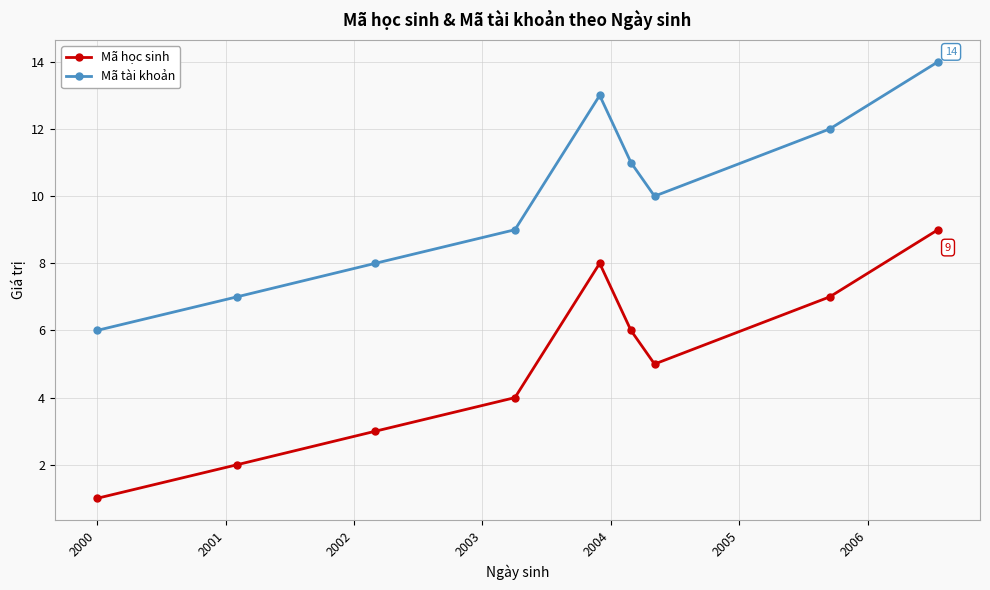

List the series in order of their peak value, lowest first.

Mã học sinh, Mã tài khoản